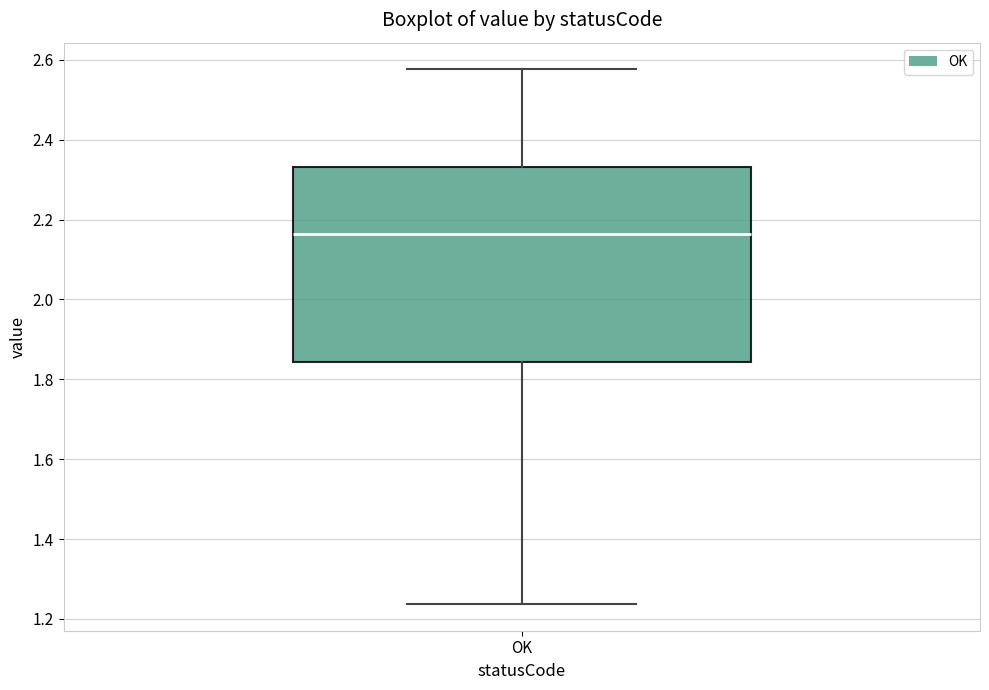

Read this box plot against the y-axis: the position of the median line, the range covered by the box, and the ends of both whiskers. The values are not printed on the chart, so give them approximately, as read against the axis.

median 2.16, box 1.84 to 2.34, whiskers 1.24 to 2.58